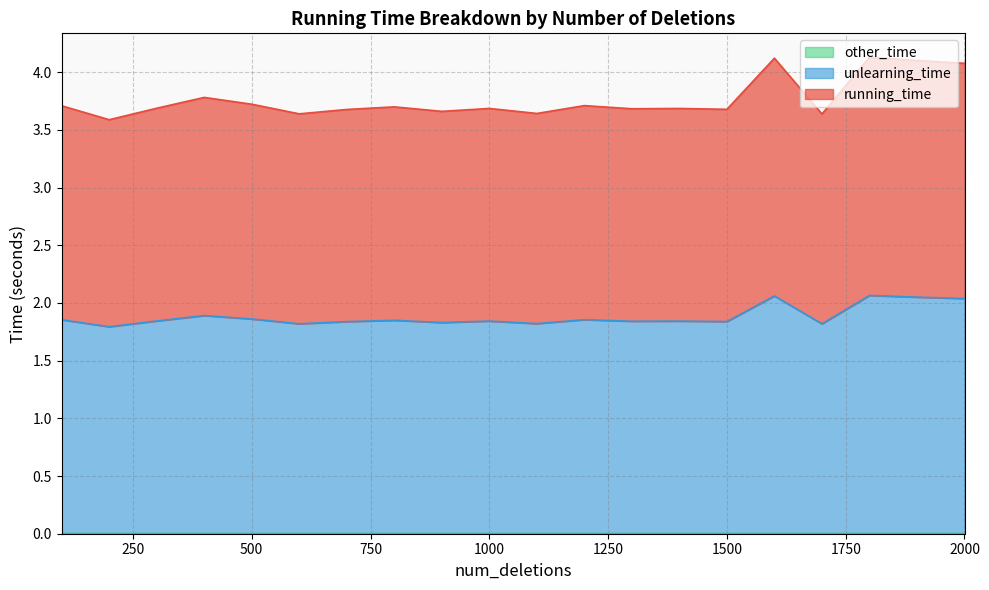

Rank the series by their maximum value, from highest to lowest.

unlearning_time, running_time, other_time